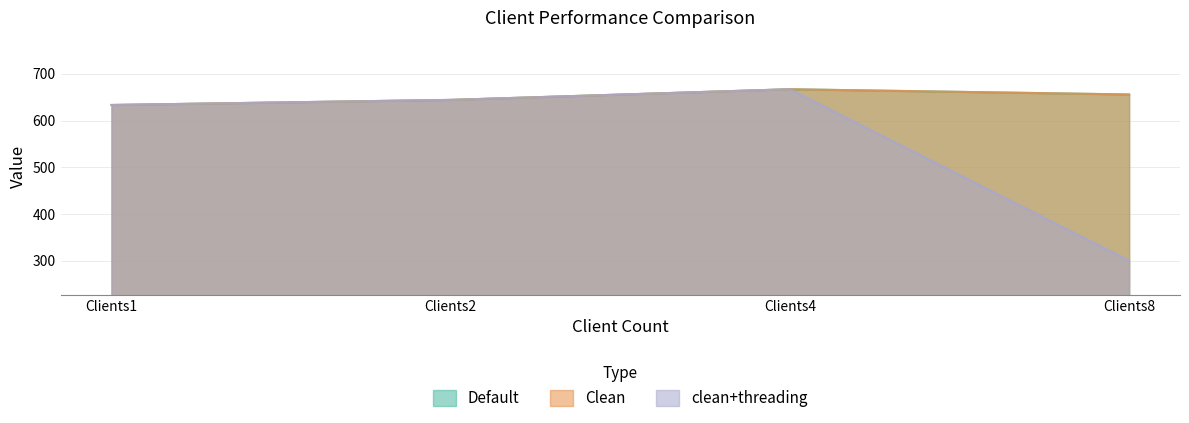

At how many categories does at least one series exceed 376?

4